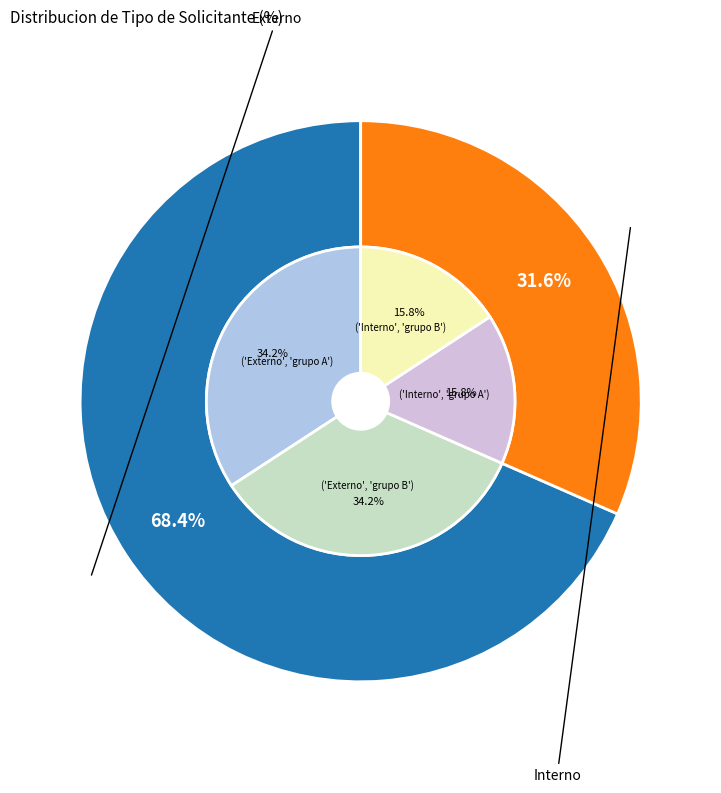

Count the number of slices in the pie.

2